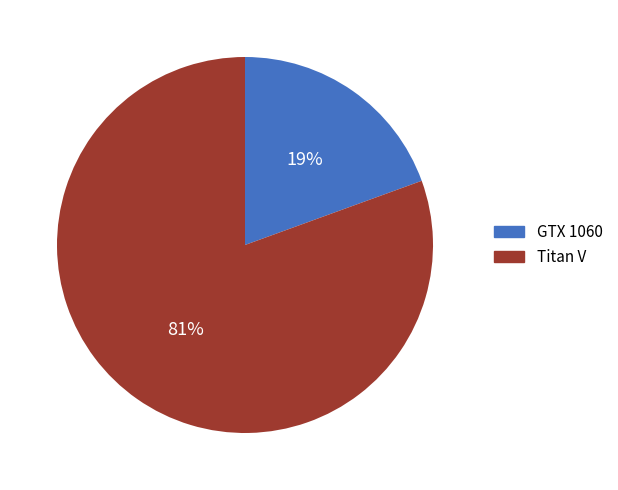

What percentage is the GTX 1060 slice, to the nearest percent?

19%